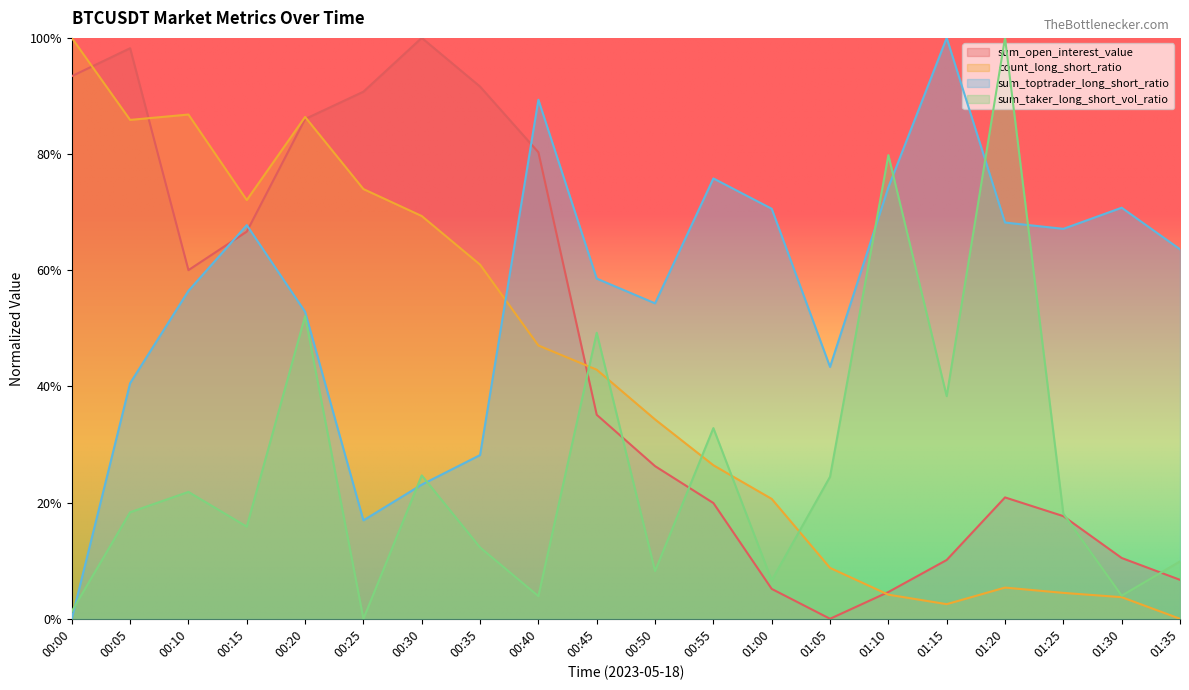

Which series changed the most between 00:30 and 00:50?

sum_open_interest_value